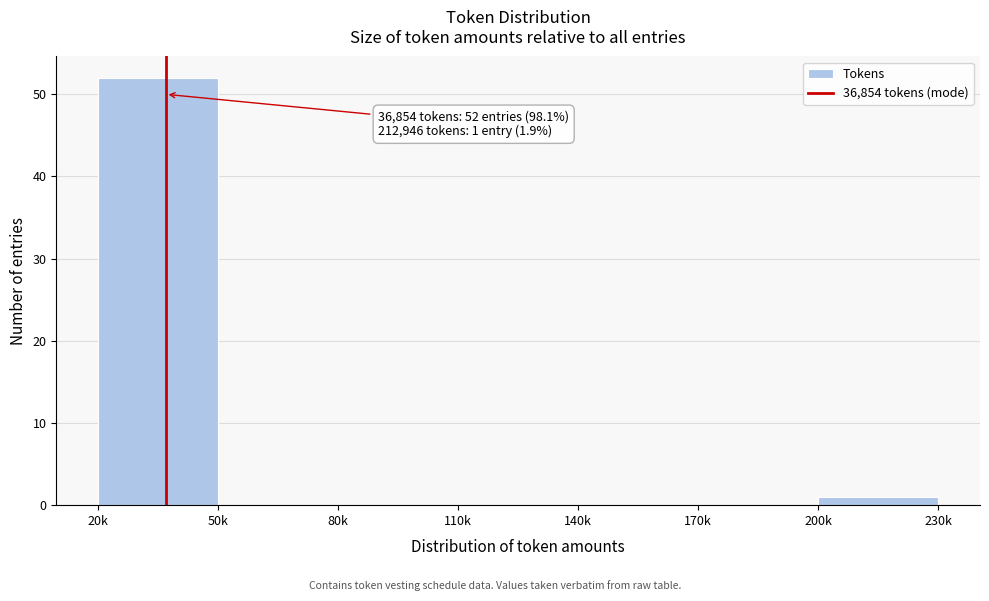

Reading left to right, what are all the values shown in this chart?

20k=52	50k=0	80k=0	110k=0	140k=0	170k=0	200k=1